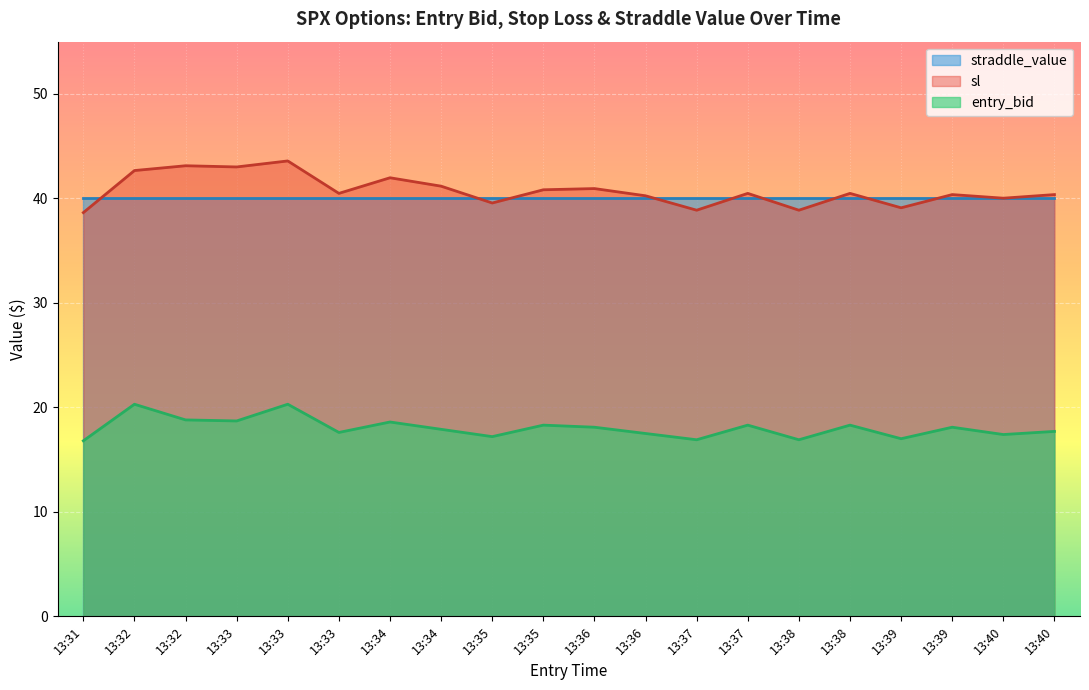

True or false: sl and entry_bid intersect in this chart.

False